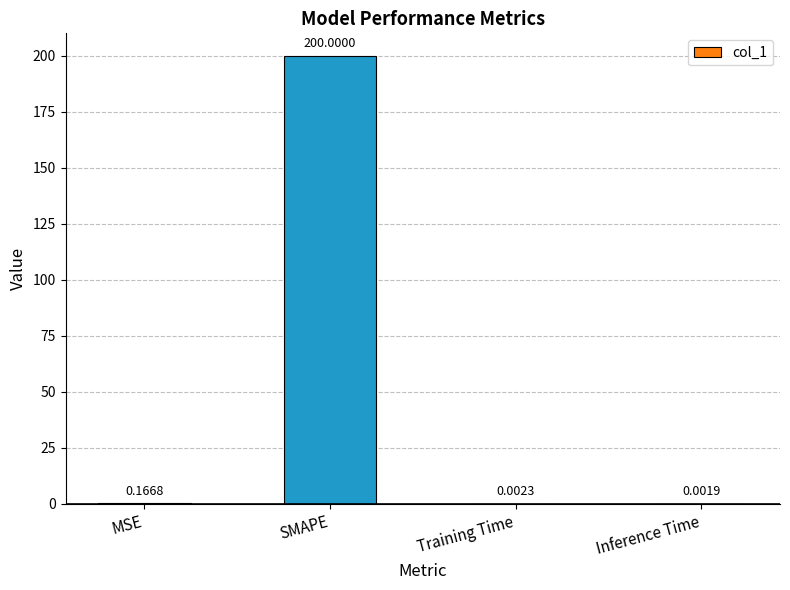

What is the sum of all values?

200.2